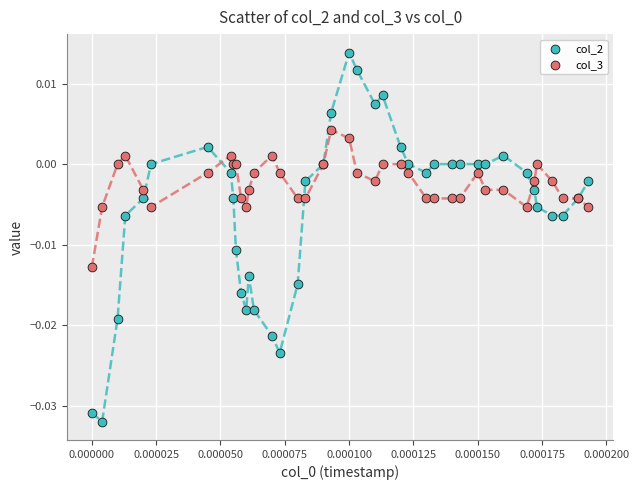

Which series has the largest Y range (max minus min)?

col_2